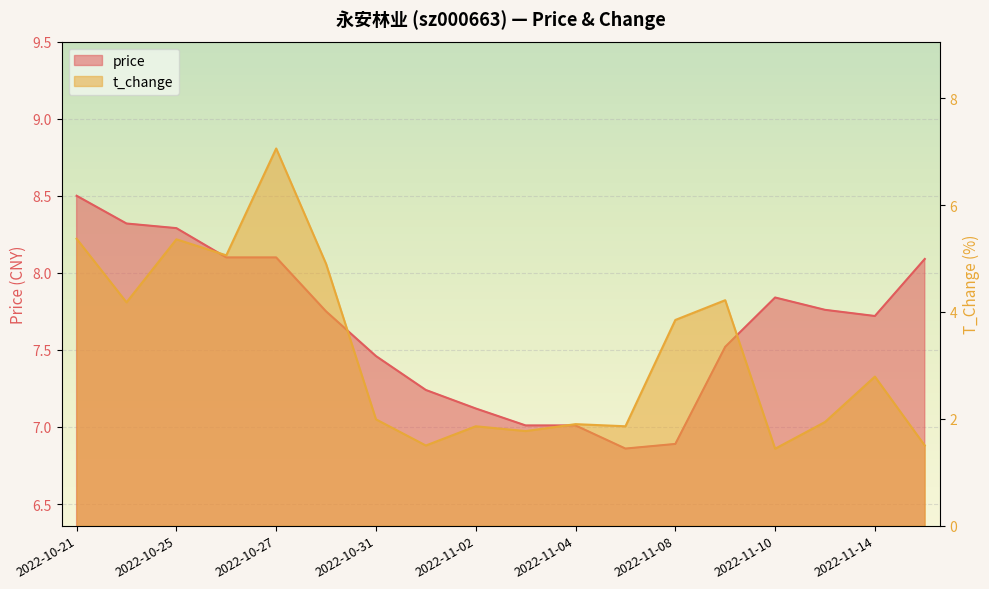

What is the greatest value displayed?

8.5